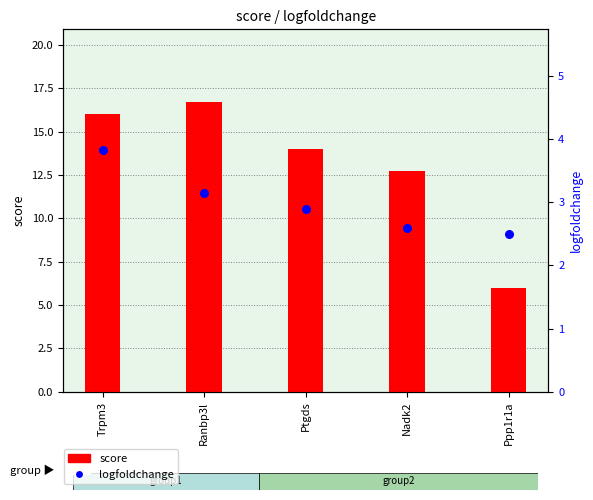

What are all the series names shown in the legend?

score, logfoldchange